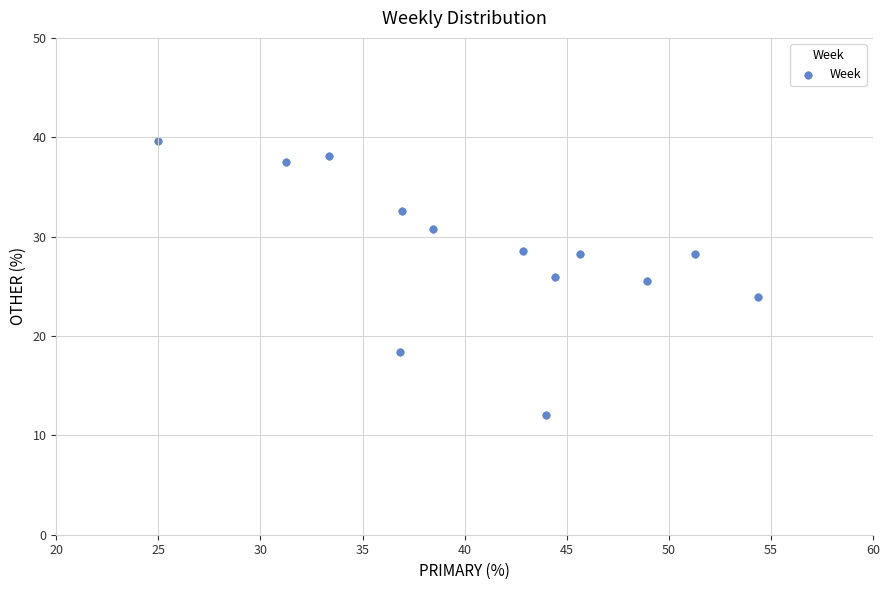

What is the range of X values (max minus min)?

29.3